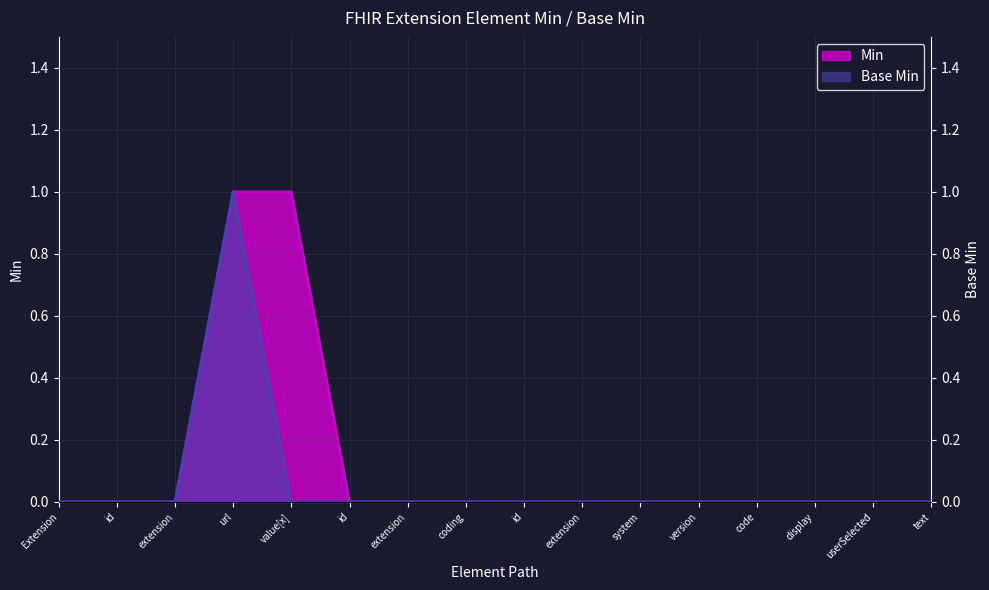

The Base Min series shows 0 at extension. True or false?

True